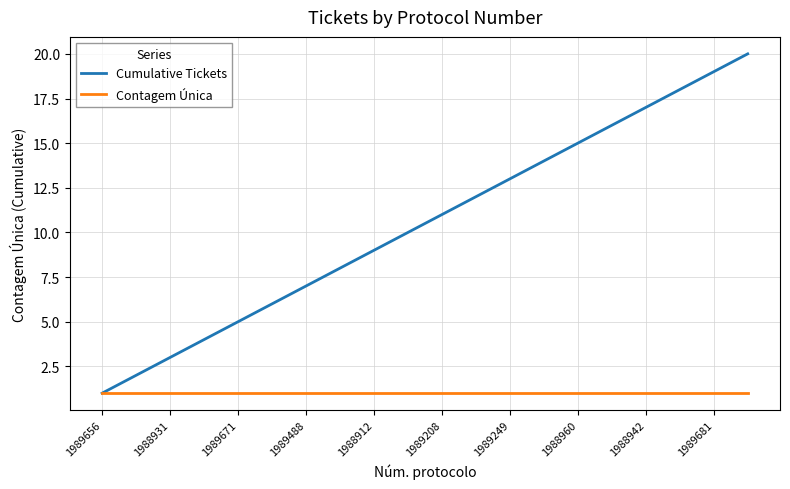

Rank the series by their average value, from lowest to highest.

Contagem Única, Cumulative Tickets